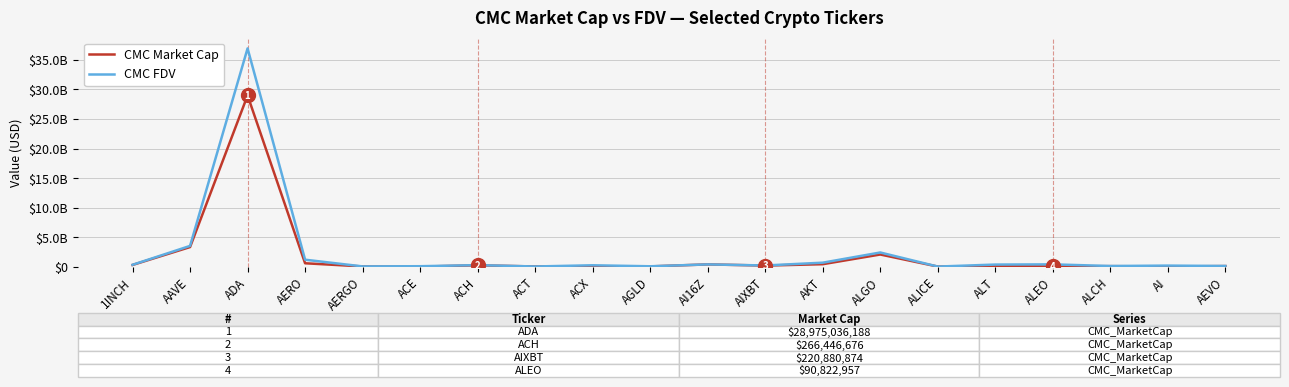

At which label does CMC Market Cap first exceed 137356775?

1INCH